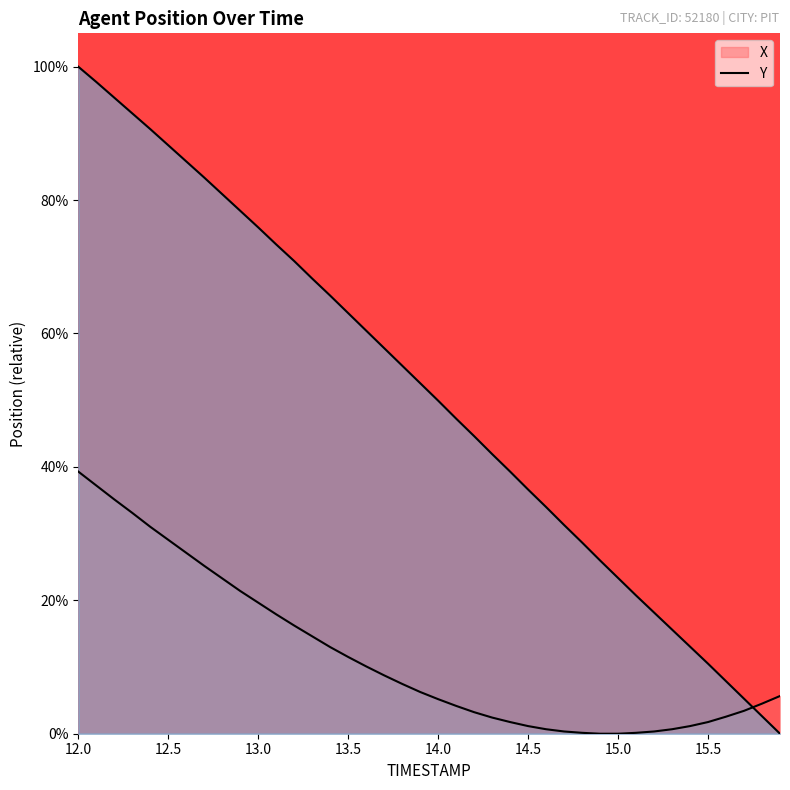

At which category is the sum across all series the highest?

12.0